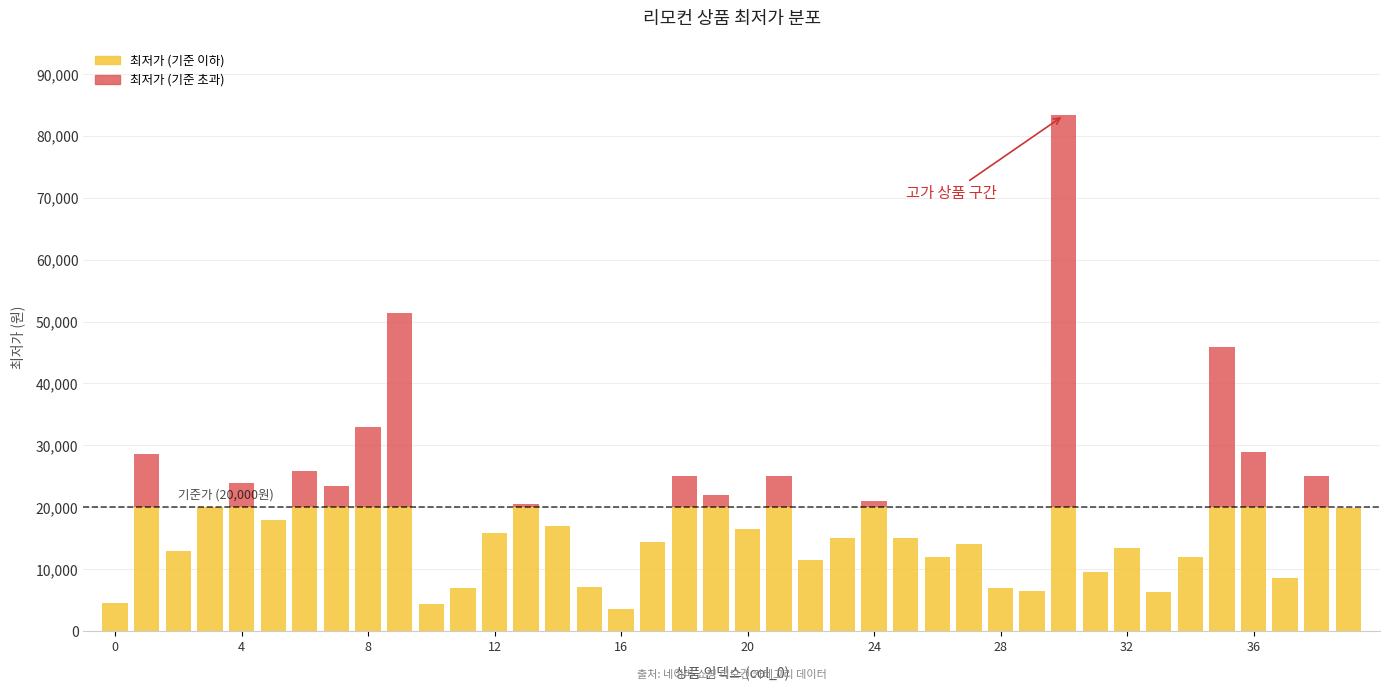

What is the label of the 38th bar from the left?

37